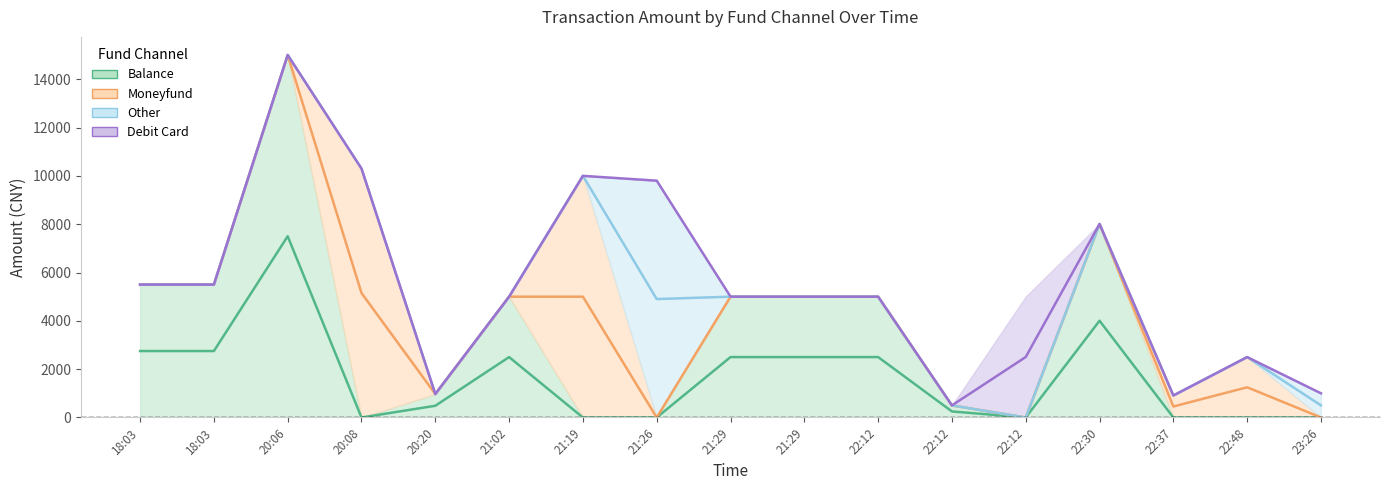

At how many categories does at least one series exceed 4835?

12